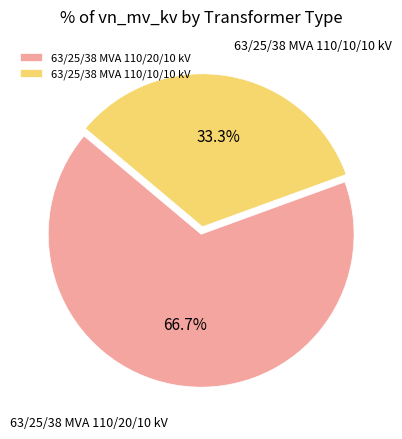

Do 63/25/38 MVA 110/20/10 kV and 63/25/38 MVA 110/10/10 kV together represent more than half of the pie?

Yes